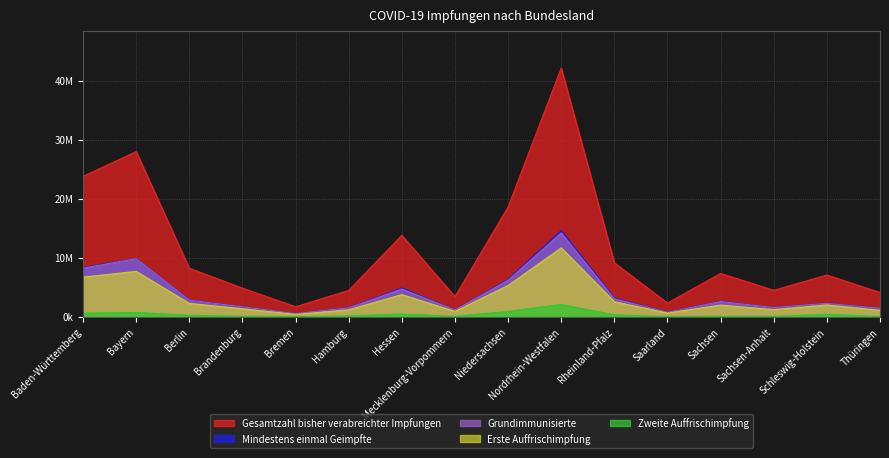

At which label does Gesamtzahl bisher verabreichter Impfungen first exceed 7383615?

Baden-Württemberg